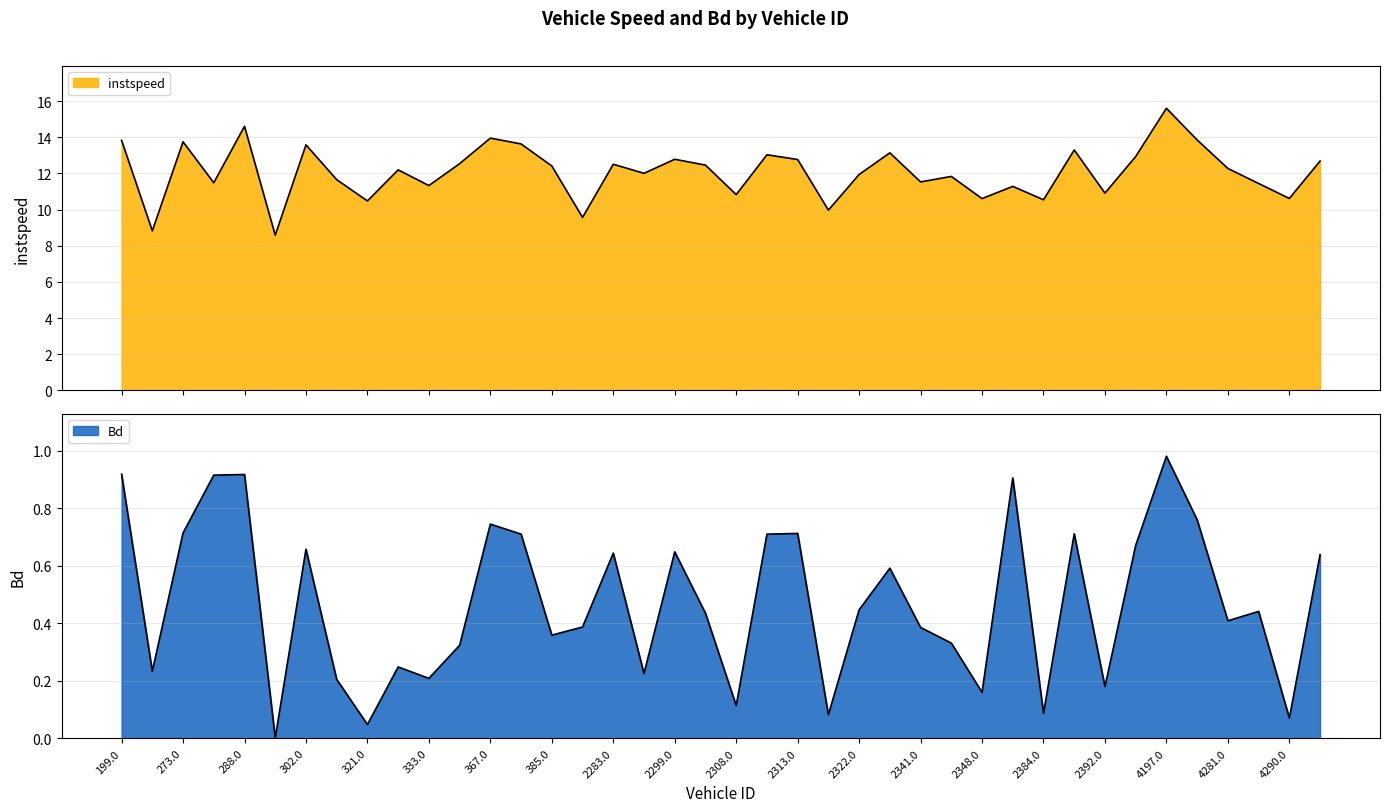

What is the spread (max minus min) of values at 275.0?

10.6